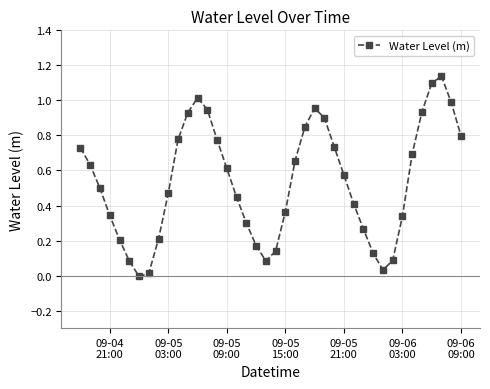

How many values are below 0?

1